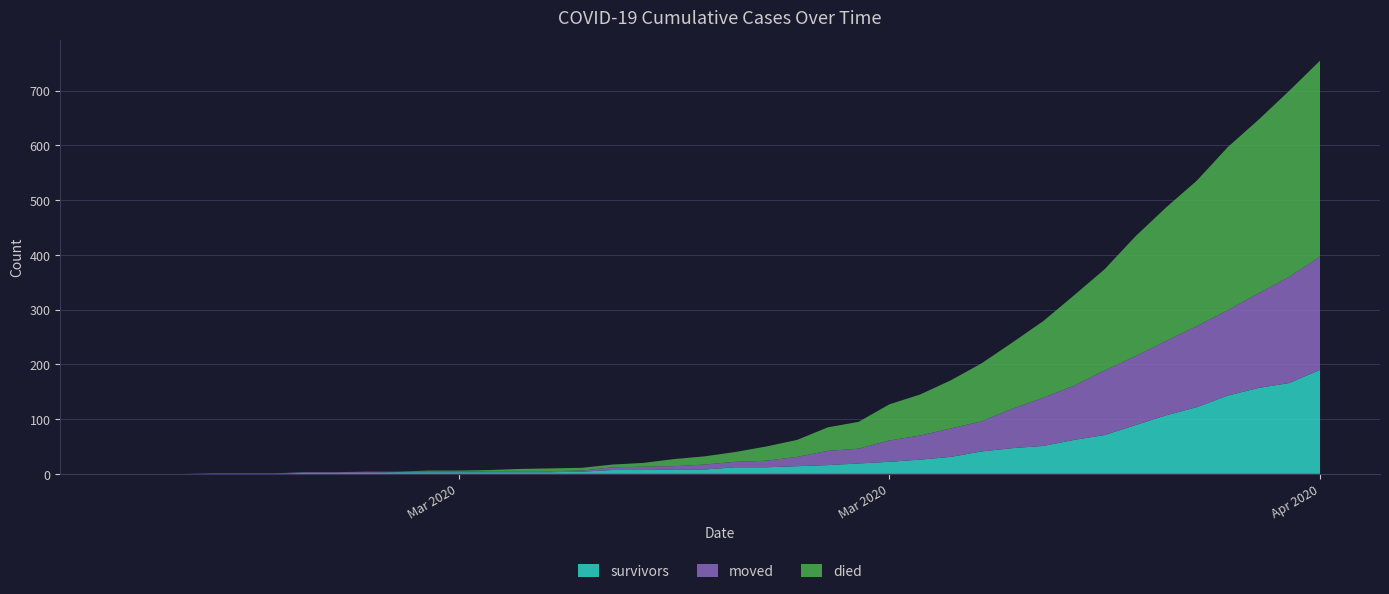

Reading left to right, extract all data points from this chart.

survivors: 0	0	0	0	0	0	2	2	2	3	3	3	3	3	3	4	7	7	8	8	12	12	14	16	19	22	26	31	41	47	51	62	71	89	107	122	143	157	166	190
died: 0	0	0	0	0	0	0	0	0	0	2	2	2	4	5	5	5	7	13	15	18	26	31	43	49	66	75	88	106	121	140	165	185	219	244	266	298	317	340	358
moved: 0	0	0	1	1	1	1	1	2	1	1	1	2	2	2	2	5	6	6	9	10	12	17	26	27	39	44	52	55	72	88	99	118	126	136	148	156	173	194	207